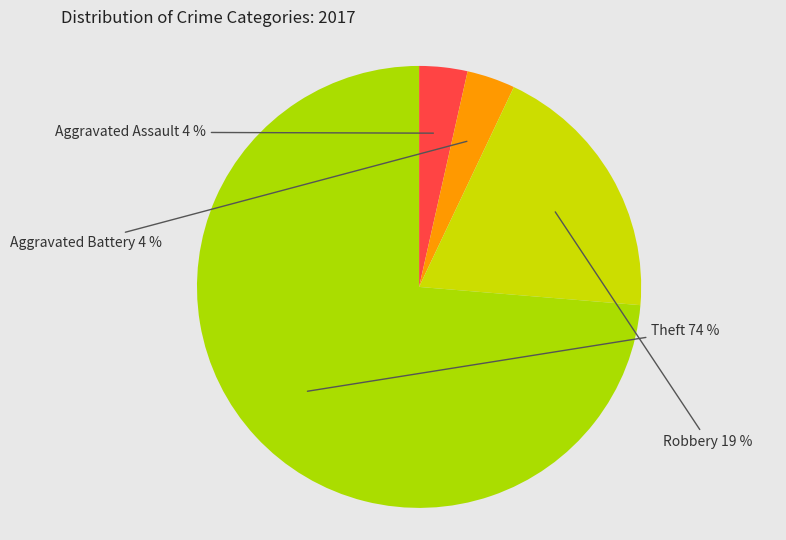

Do Theft and Aggravated Battery together represent more than half of the pie?

Yes